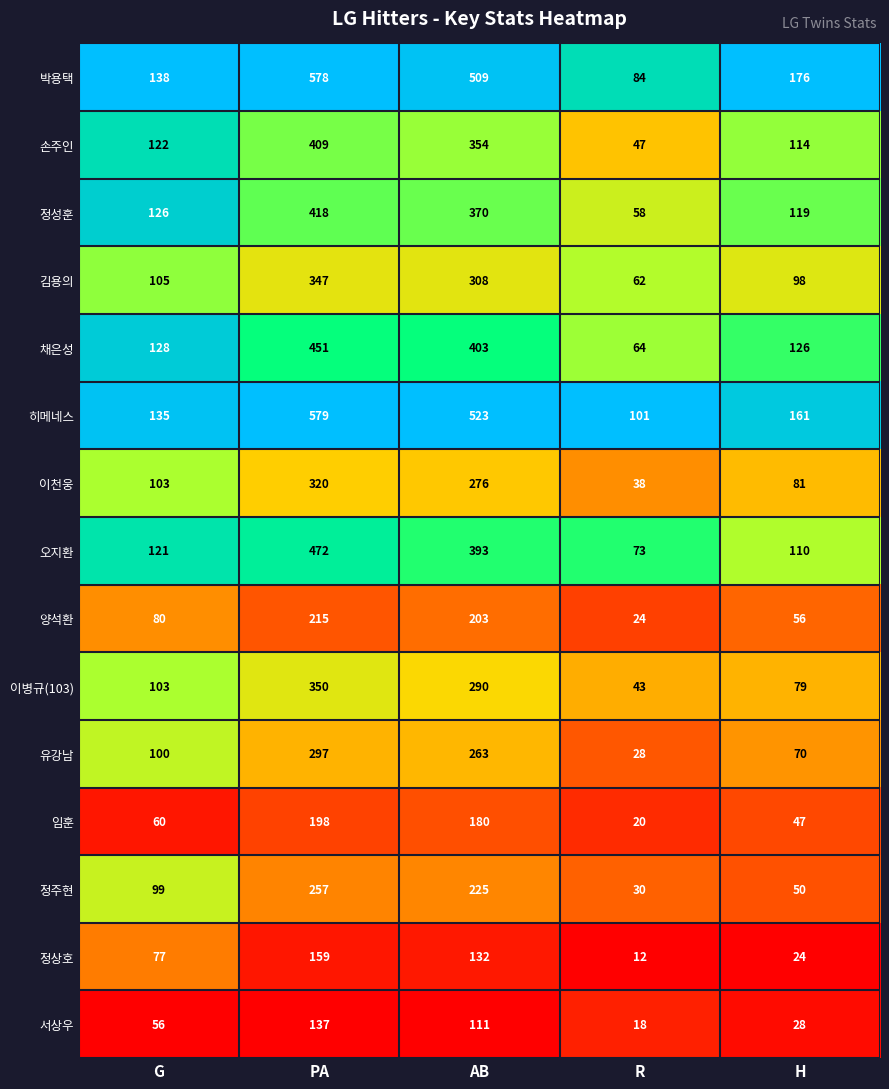

Which category has the lowest value across all series?

R